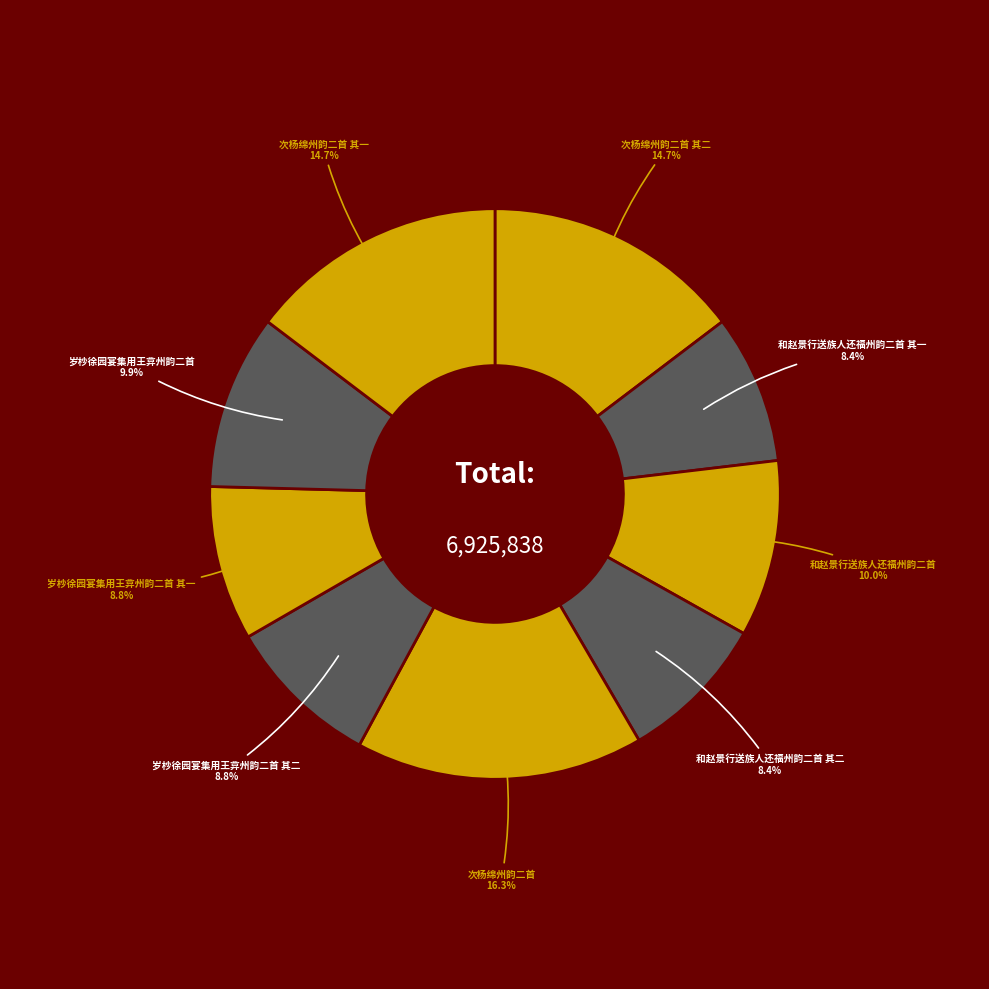

Is there any slice that represents more than half of the pie?

No